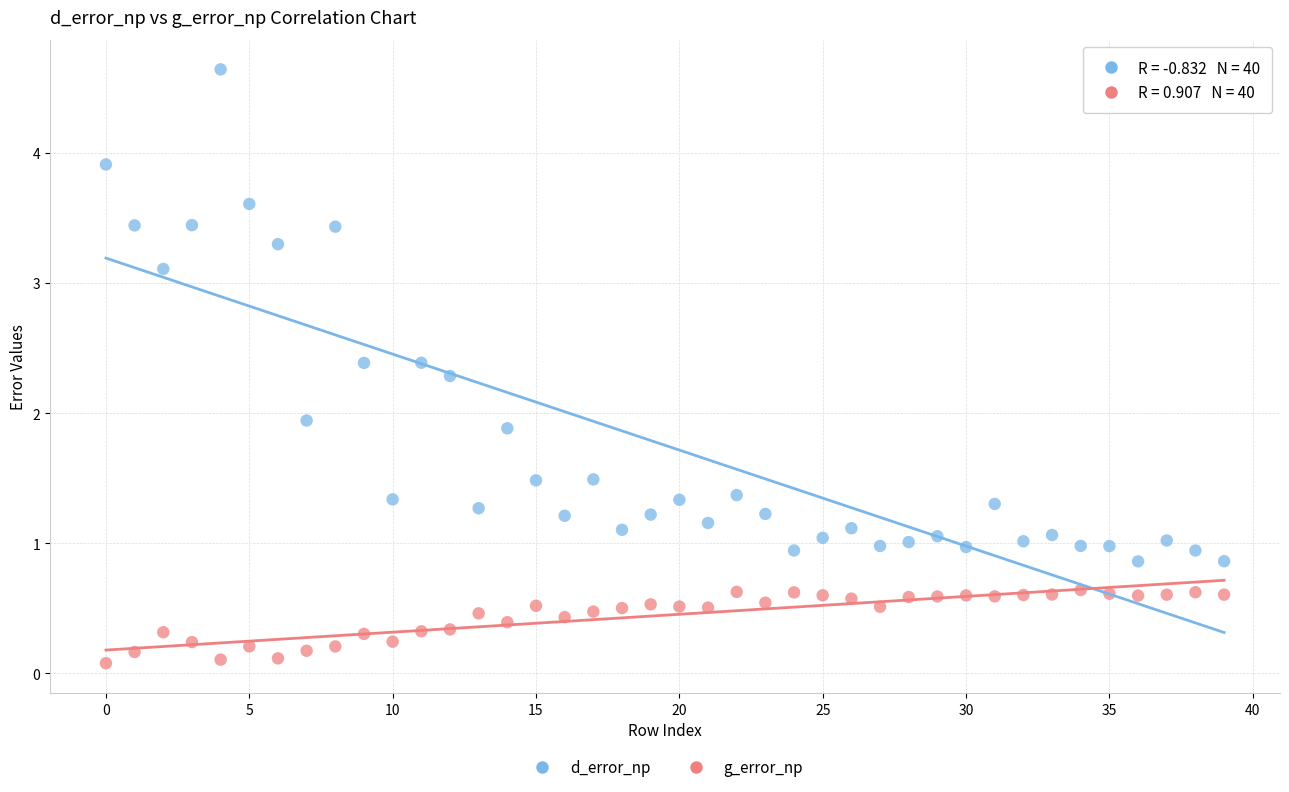

Across all series, what Y value is closest to 2?

1.9